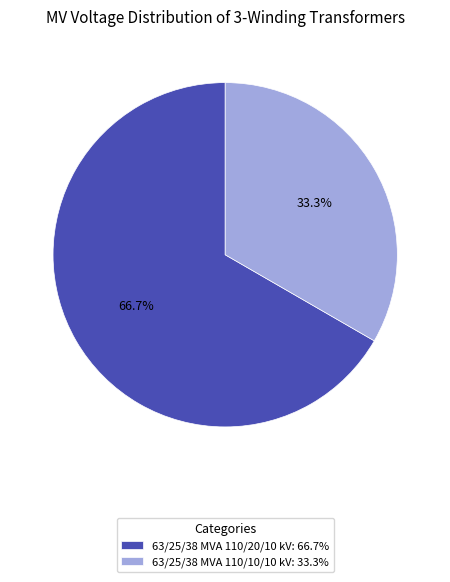

Does 63/25/38 MVA 110/20/10 kV represent more than half of the total?

Yes